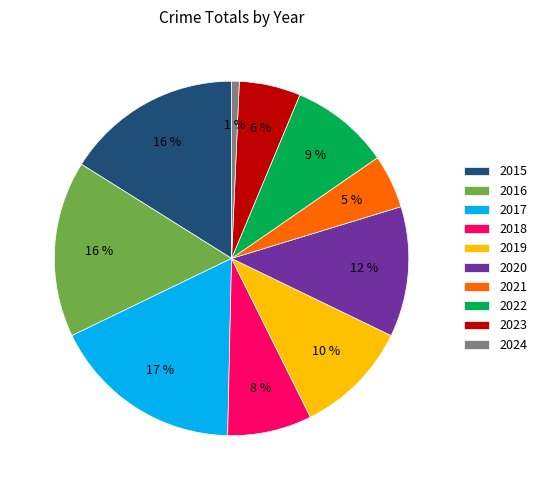

Combined, do 2022 and 2016 account for over 50%?

No